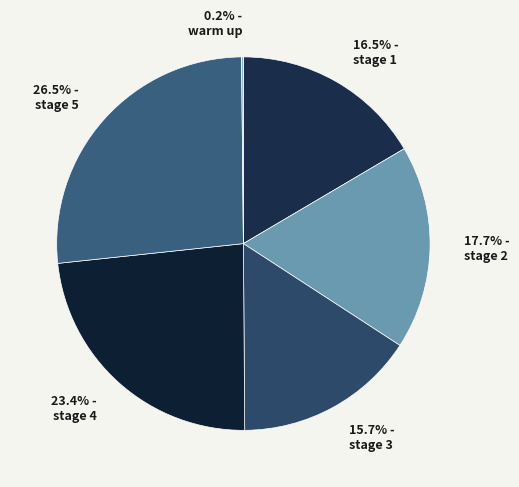

Between 23.4% - stage 4 and 26.5% - stage 5, which is larger?

26.5% - stage 5